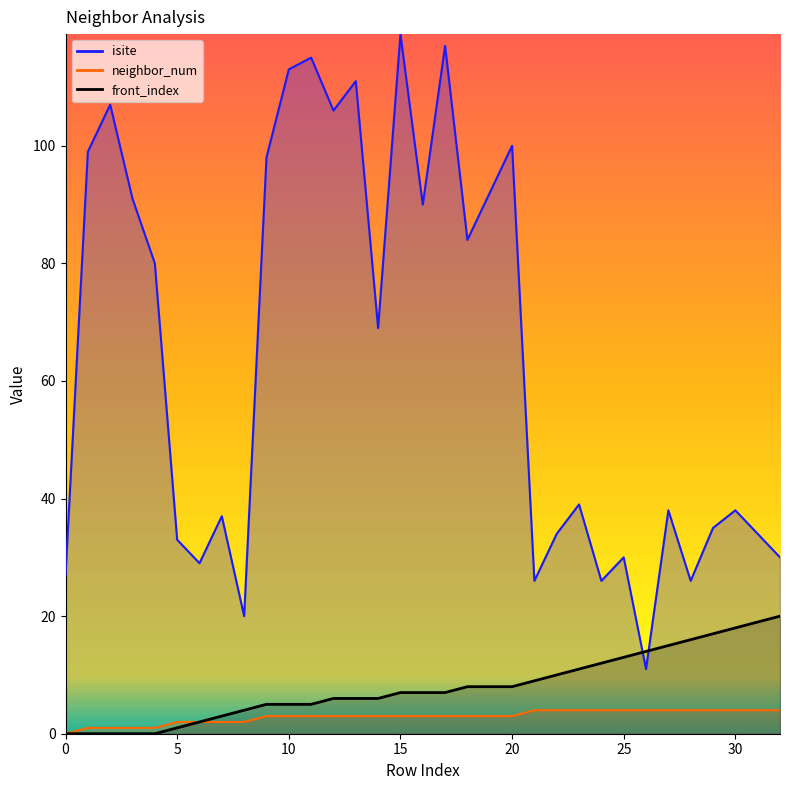

What is the sum of the front_index values at 15 and 28?

23